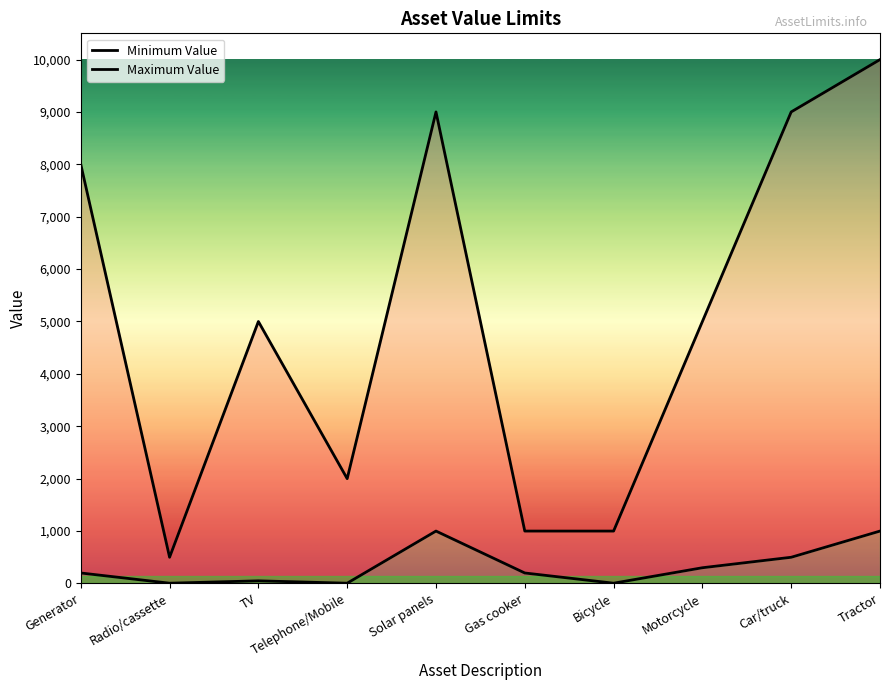

Between Gas cooker and Bicycle, which series saw the biggest shift?

Minimum Value